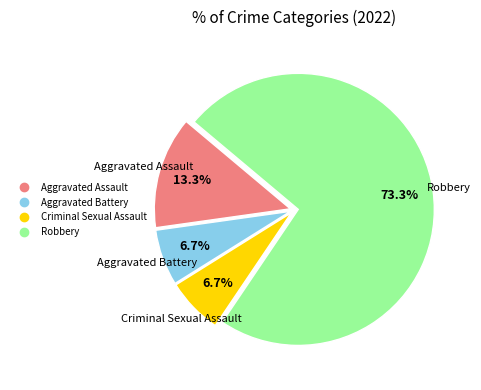

Which category has the biggest portion of the pie?

Robbery